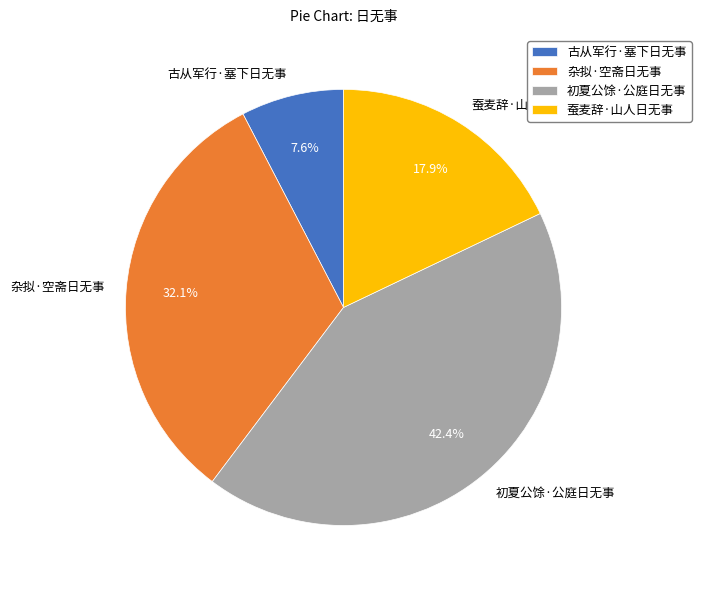

True or false: 杂拟·空斋日无事 accounts for 44% of the total.

False